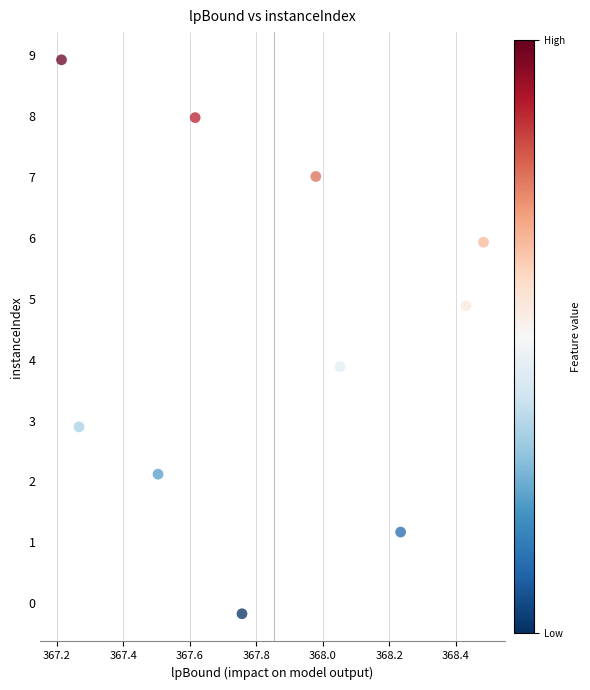

What Y value in the scatter plot is closest to 4?

3.9